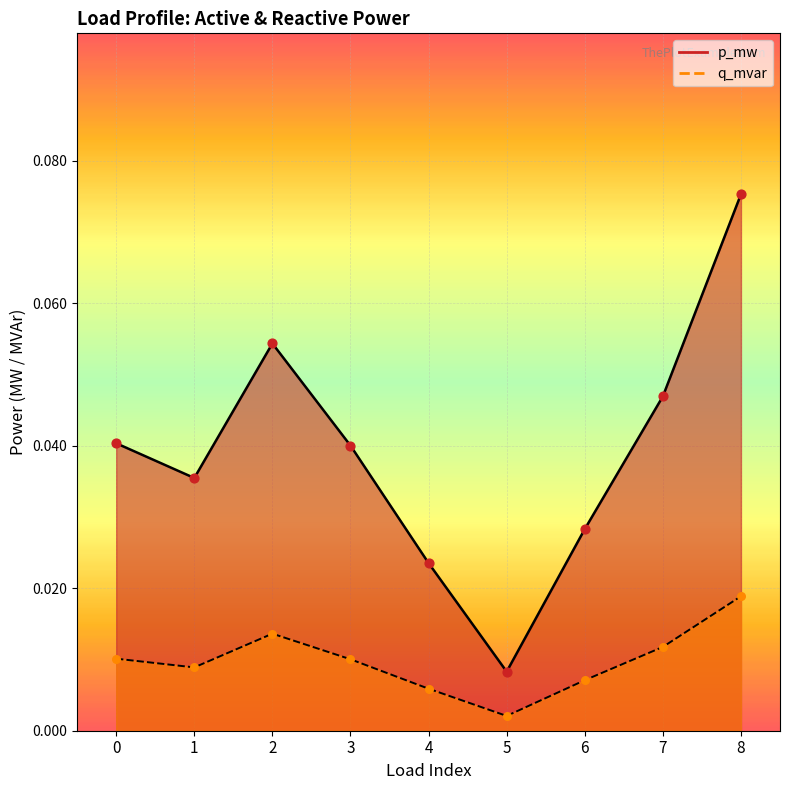

At how many categories does at least one series exceed 0?

9